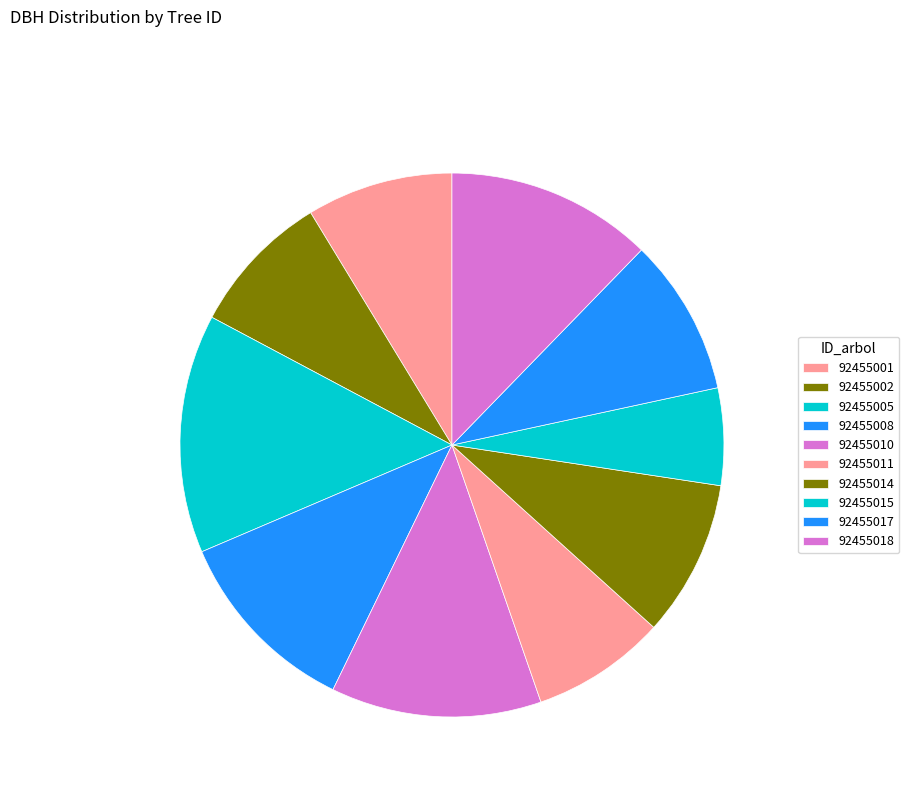

What is the change in value from 92455002 to 92455018?

+11.5